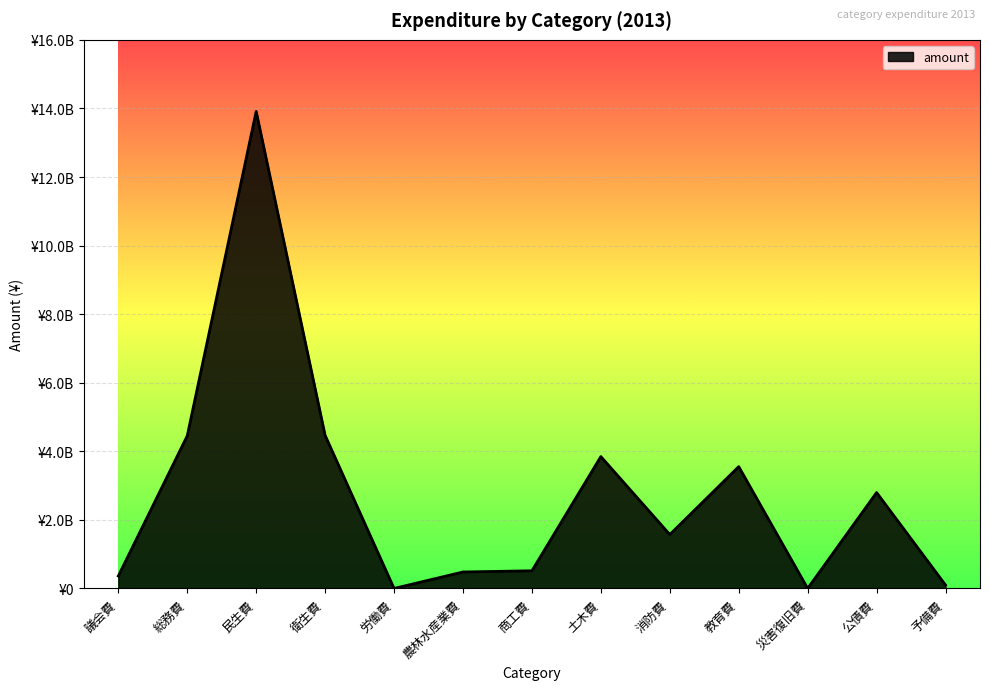

Is this an area chart (filled region under the line)?

Yes